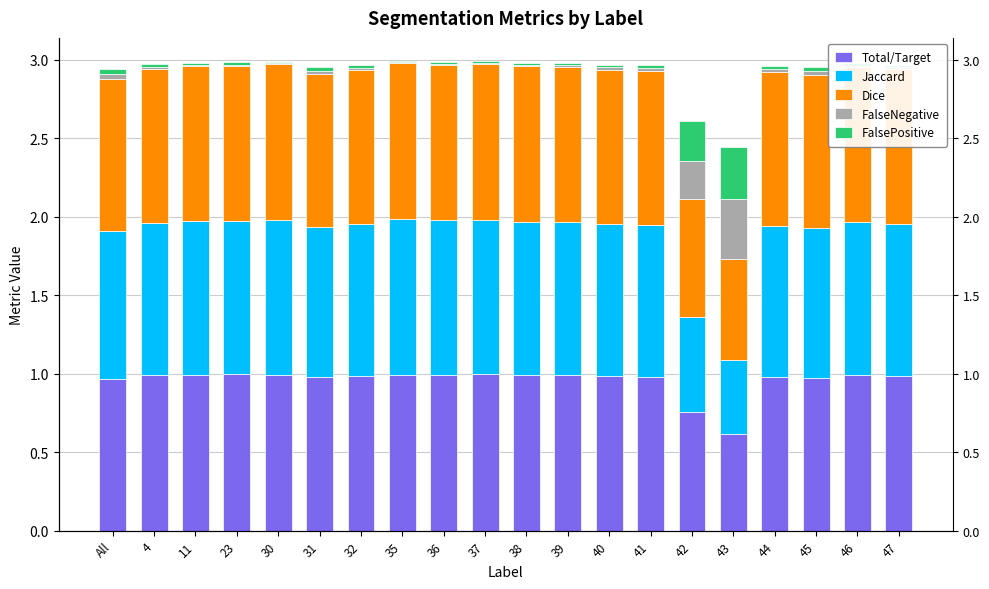

List the series in order of their peak value, highest first.

Total/Target, Dice, Jaccard, FalseNegative, FalsePositive